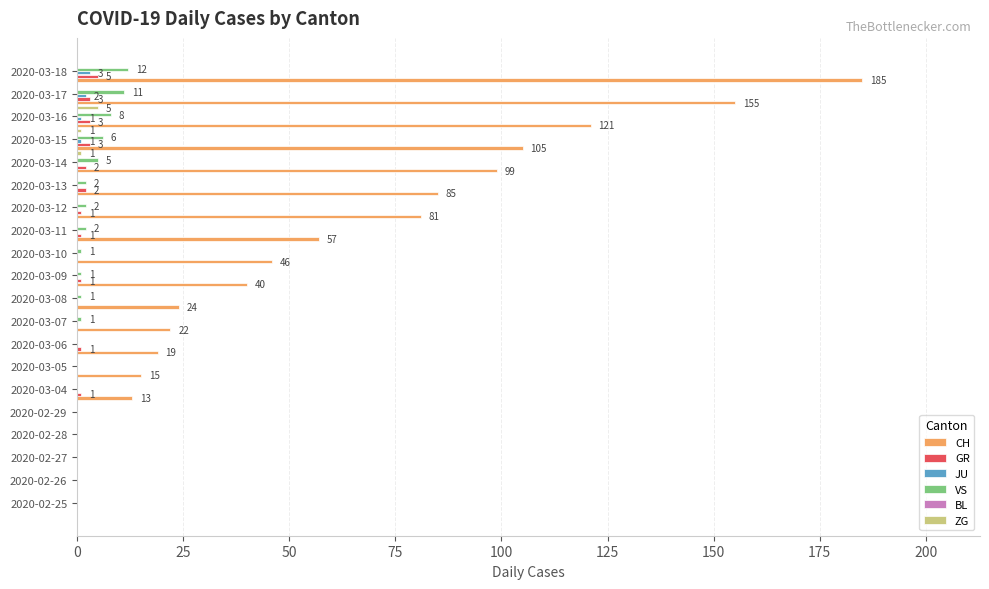

The GR series shows 0.0 at 2020-03-05. True or false?

True